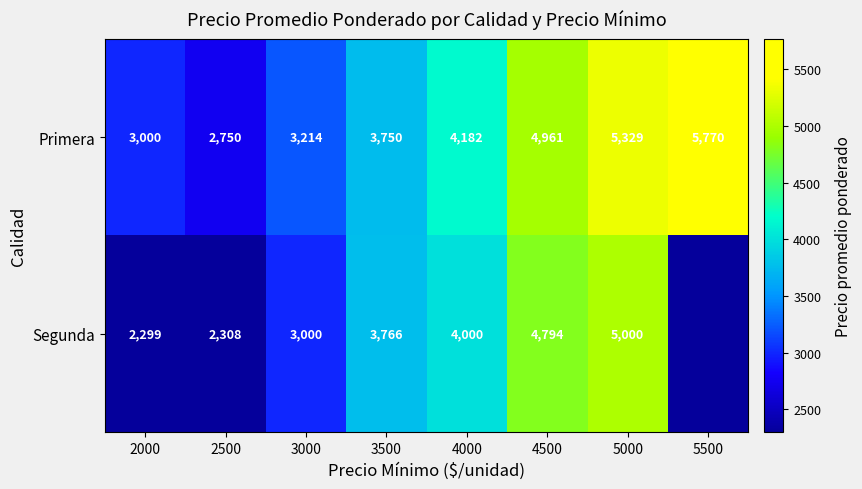

Which series changed the most between 2500 and 5000?

Segunda